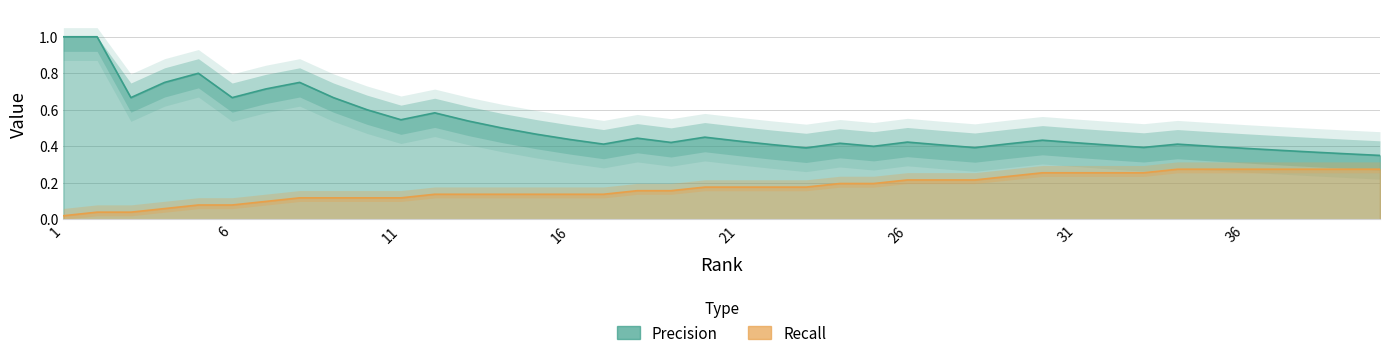

What is the difference between the maximum and second lowest values in the Precision series?

0.6